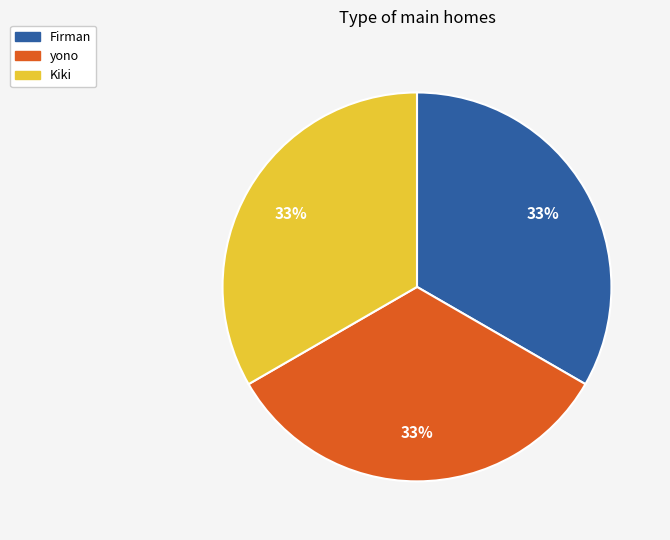

Does yono represent more than half of the total?

No